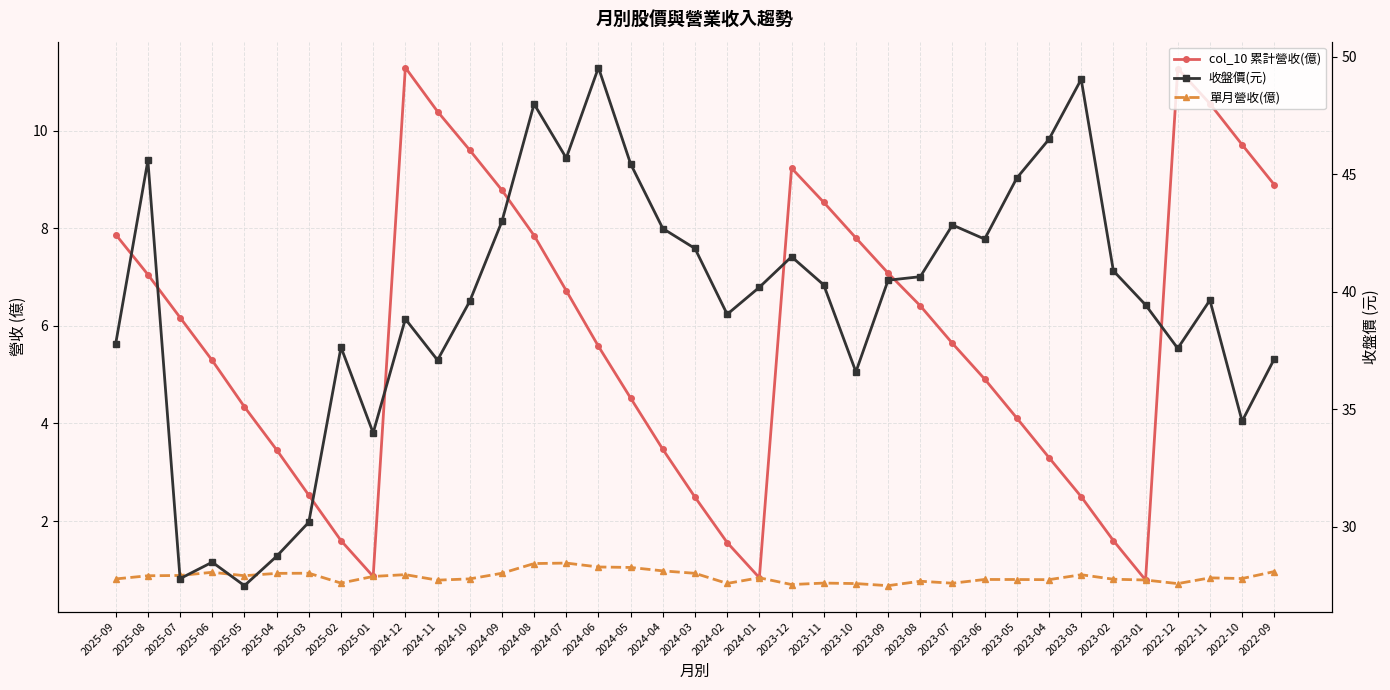

What value does the col_10 累計營收(億) series have at 2025-05?

4.3